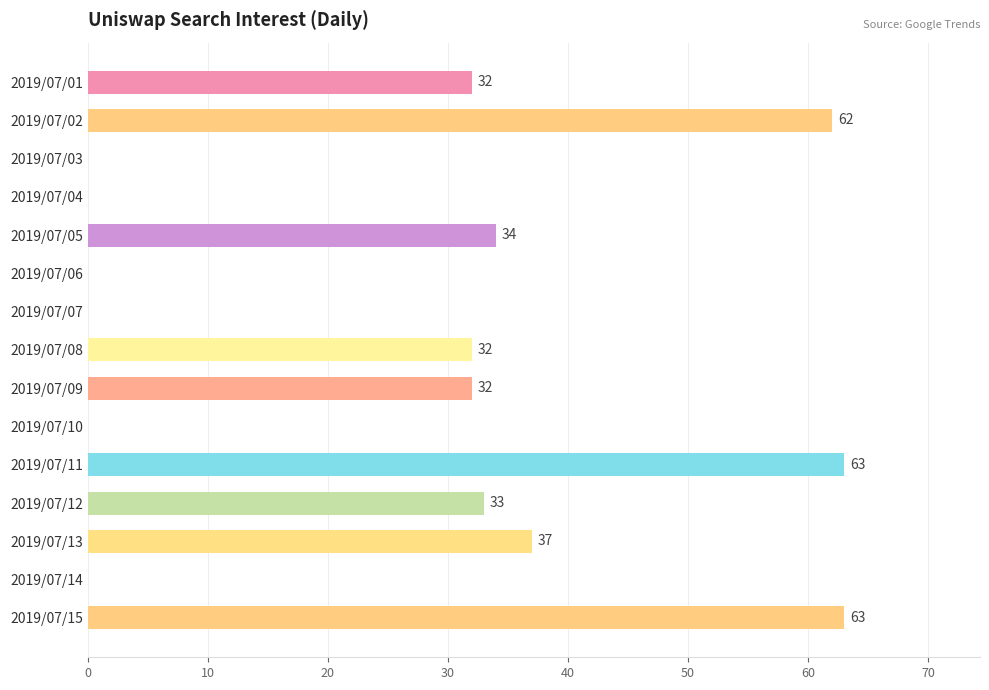

What is the greatest value displayed?

63